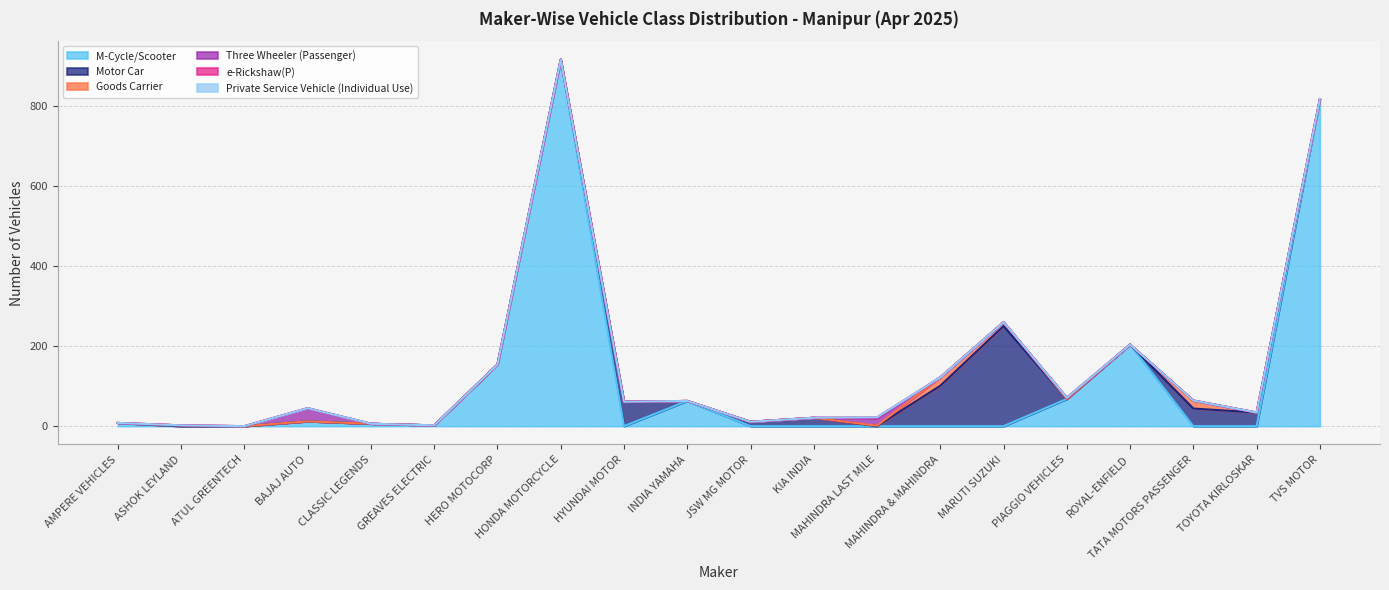

True or false: Motor Car and Goods Carrier cross at least once.

True